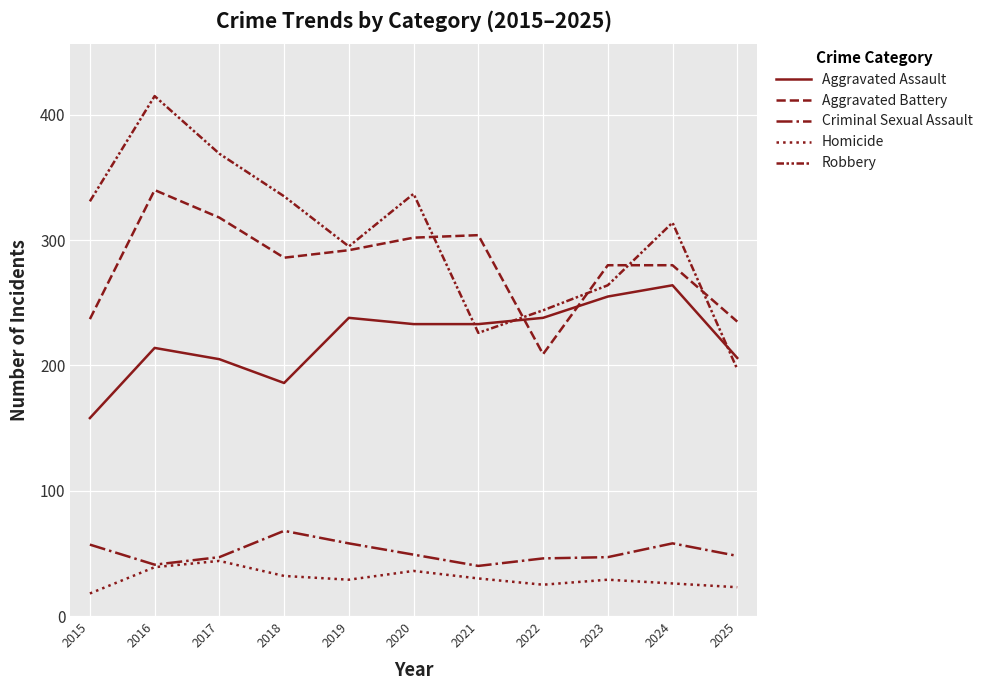

How many lines are shown in the chart?

5